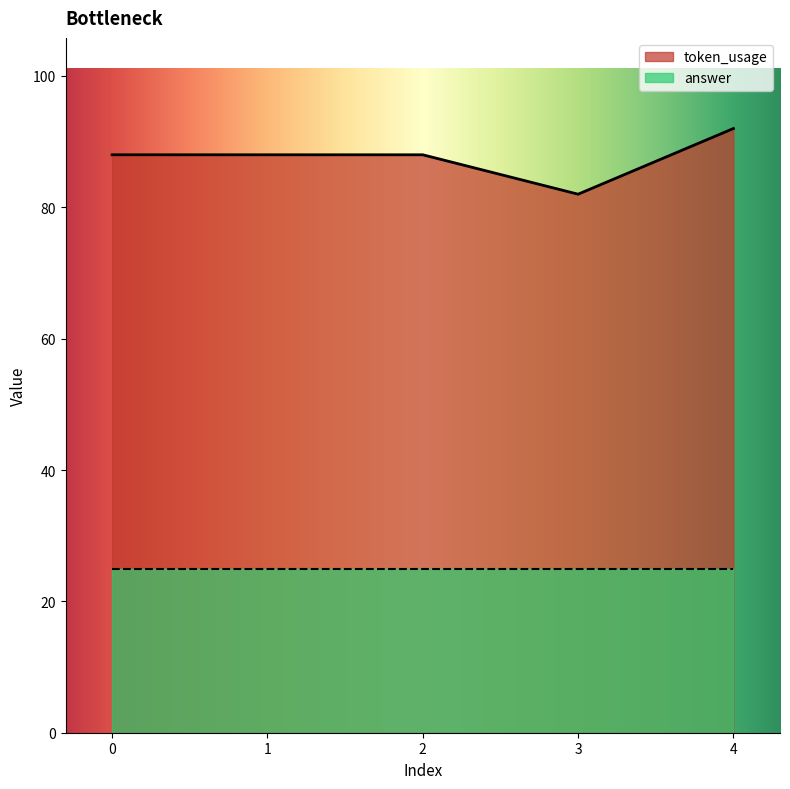

Which category has the highest value across all series?

4